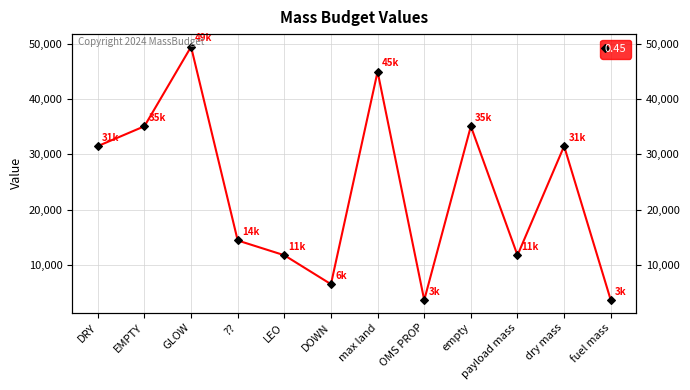

The value at empty is 35100.0. True or false?

True